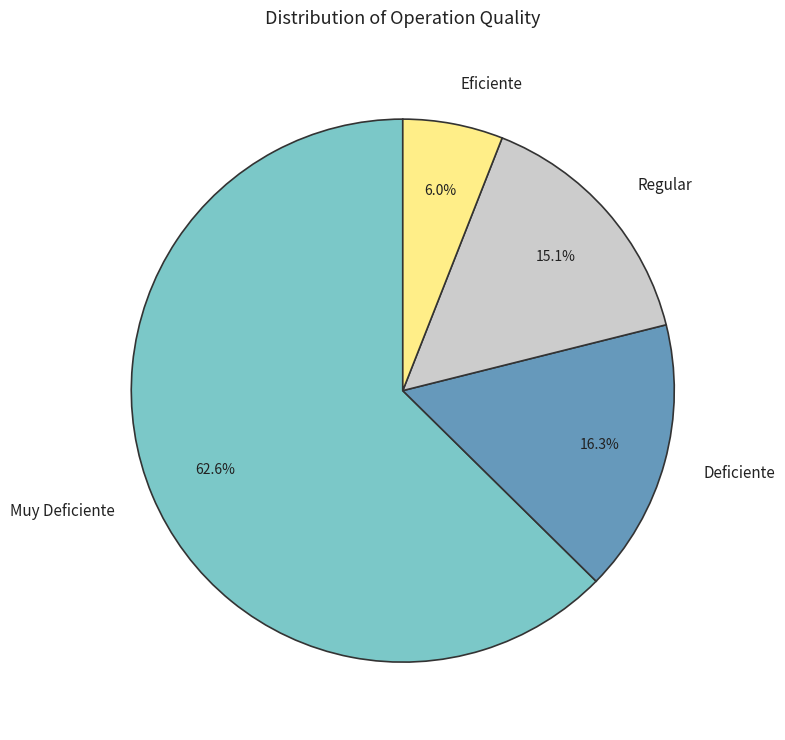

What percentage is NOT represented by Muy Deficiente?

37.4%